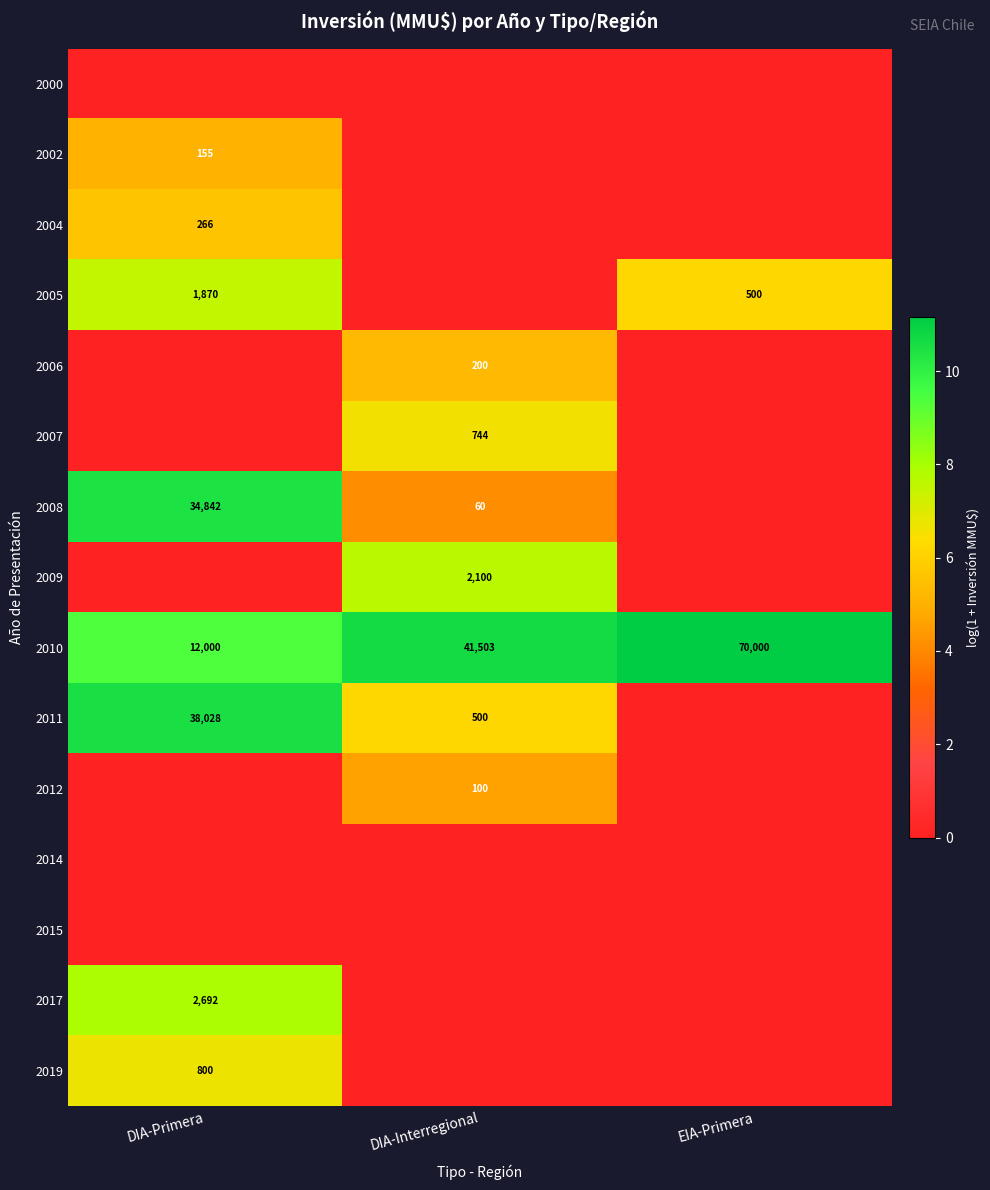

True or false: 2011 has a value of 500 at DIA-Interregional.

True